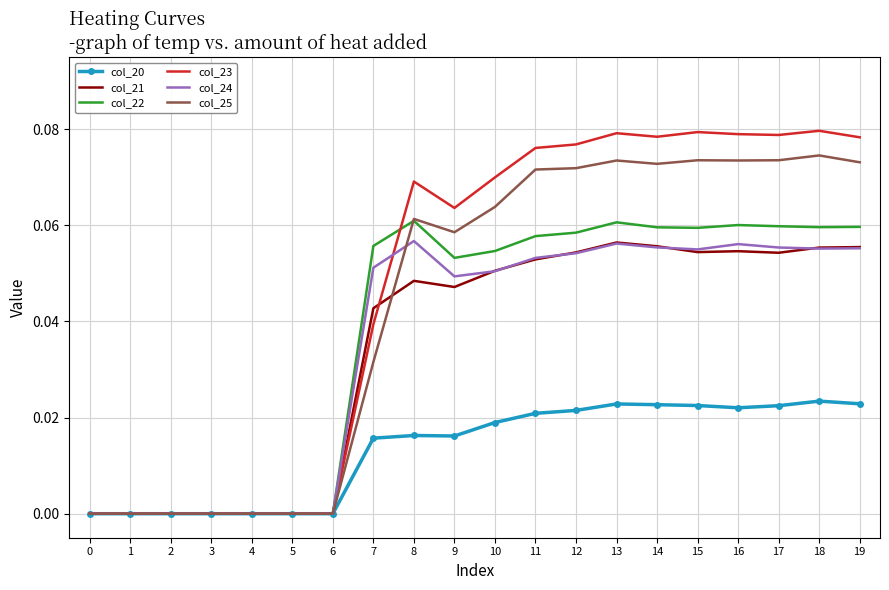

The value of col_25 at 12 is 0.0. True or false?

False